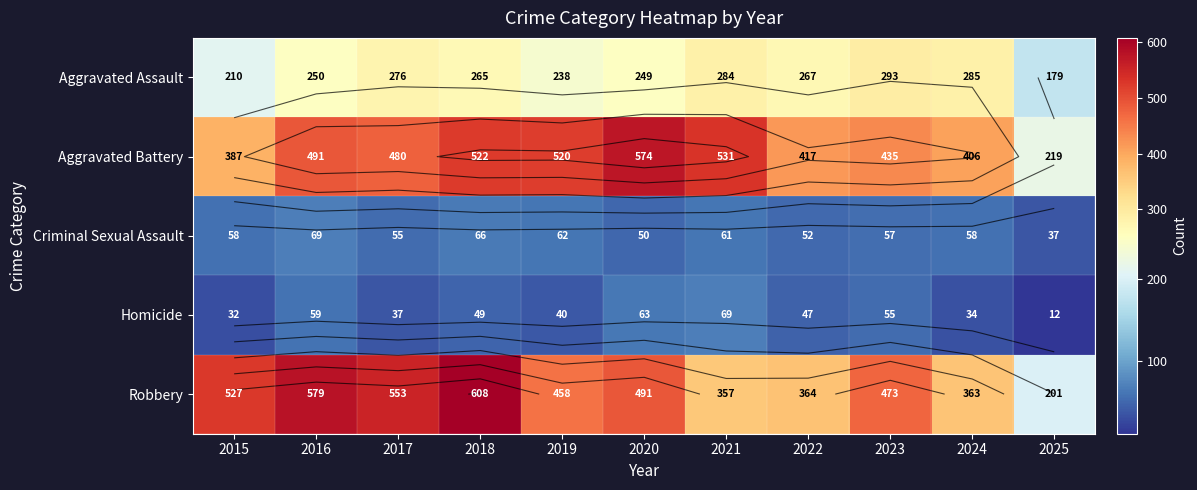

Which series has the widest spread of values?

Robbery